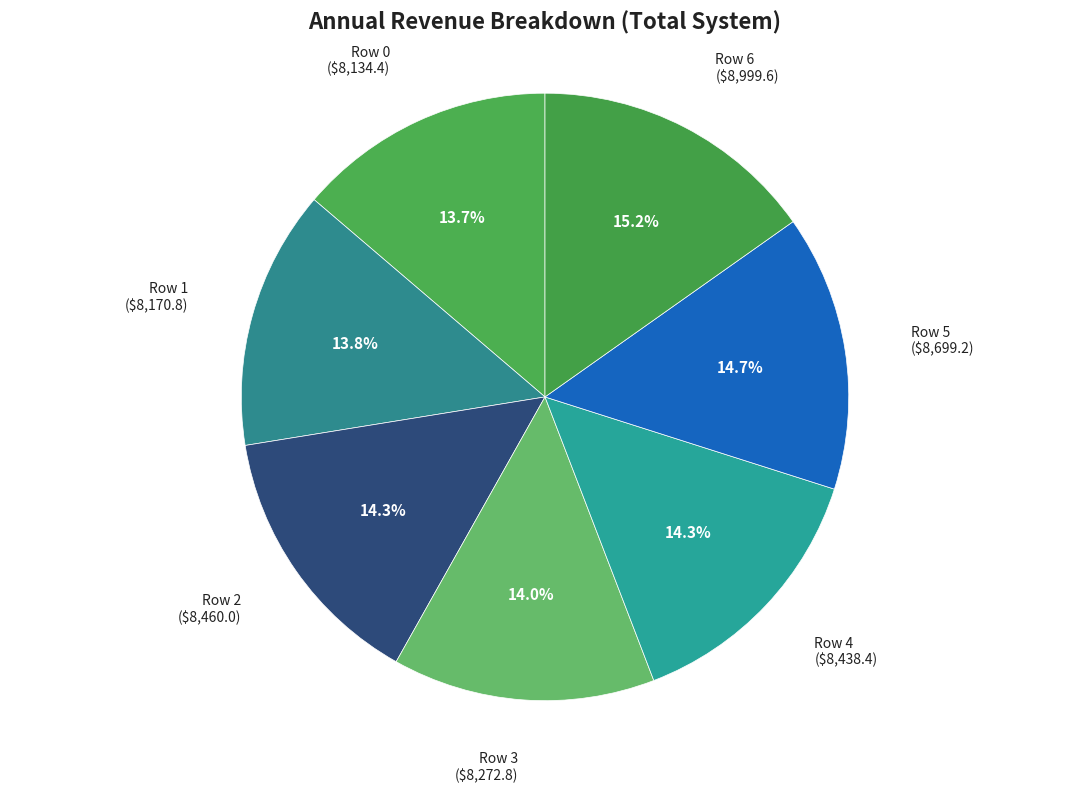

How many segments does this pie chart have?

7